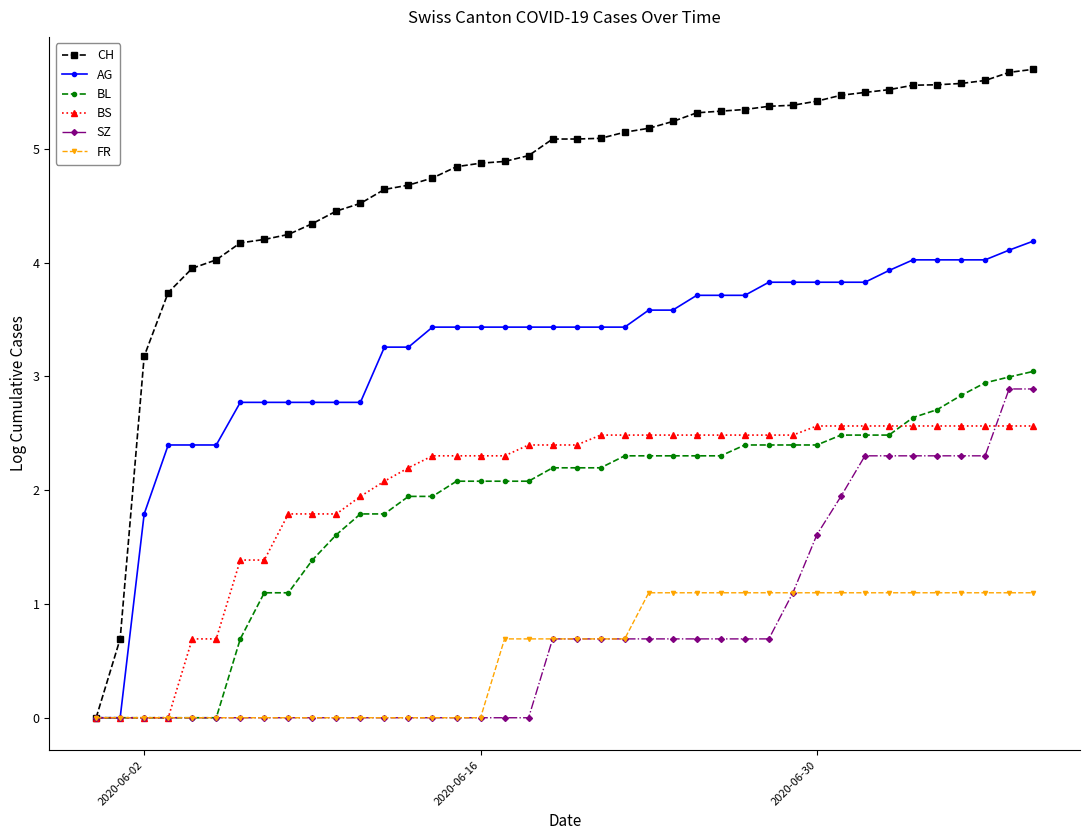

What is the value of the BL point at the 10th from the left?

1.4